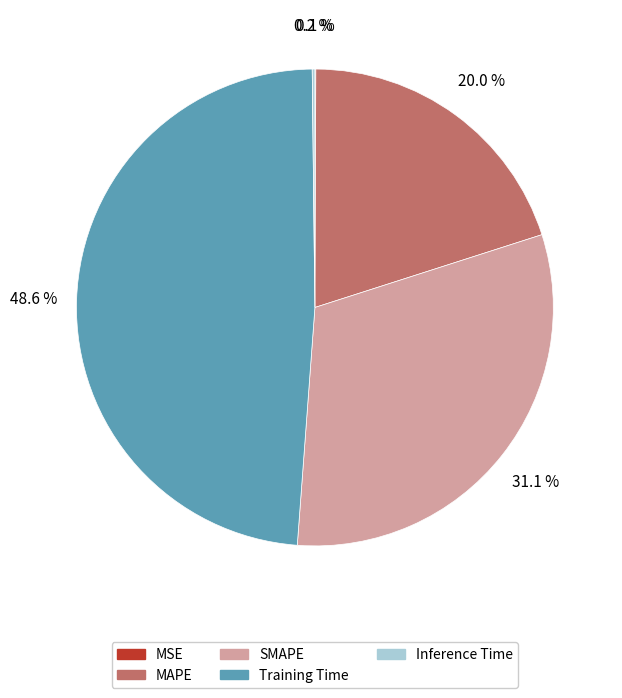

Which slice is the largest?

Training Time